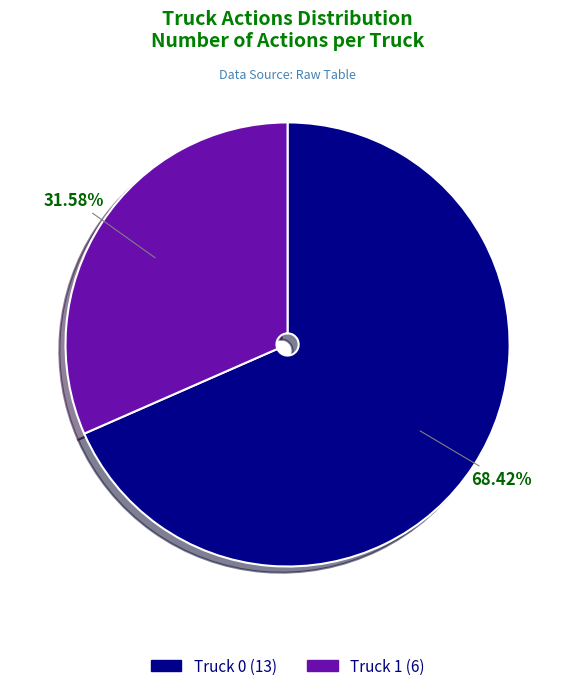

What percentage is the Truck 0 slice, to the nearest percent?

68%